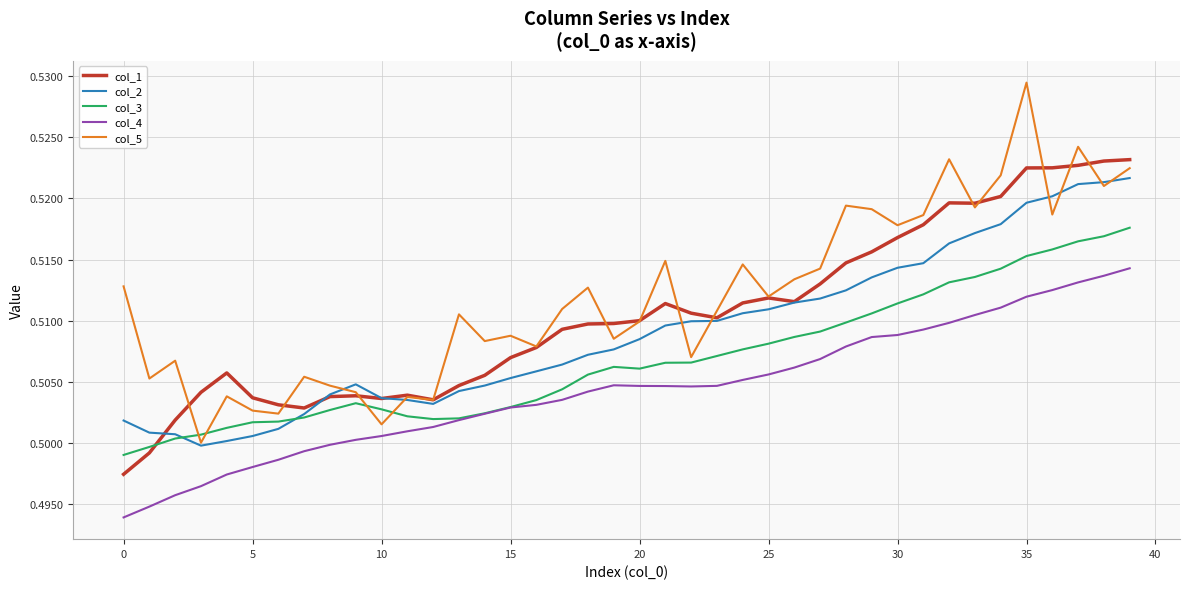

Count the number of categories in the chart.

40